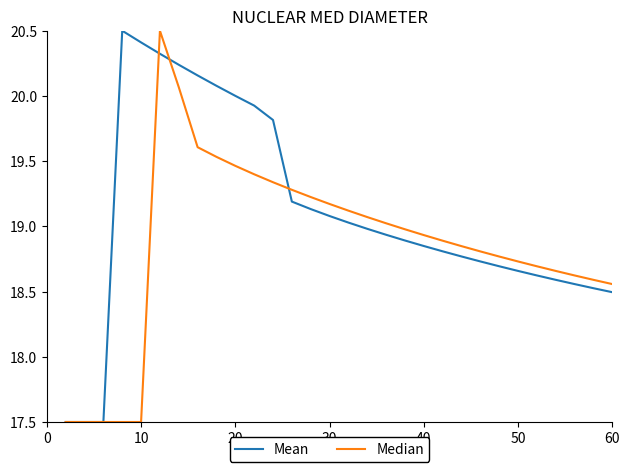

What is the difference between the maximum and minimum values in the Median series?

3.0